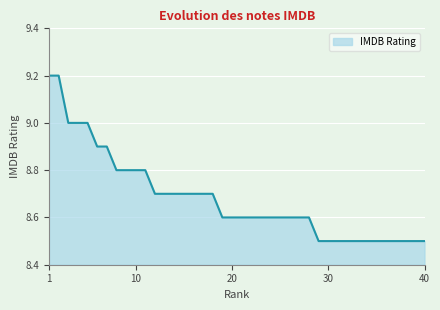

Count the number of categories in the chart.

40